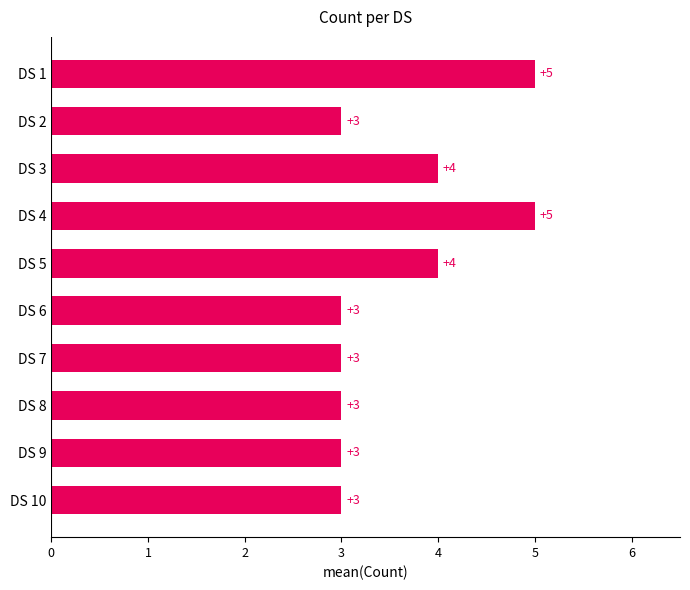

Reading top to bottom, what are all the values shown in this chart?

5	3	4	5	4	3	3	3	3	3